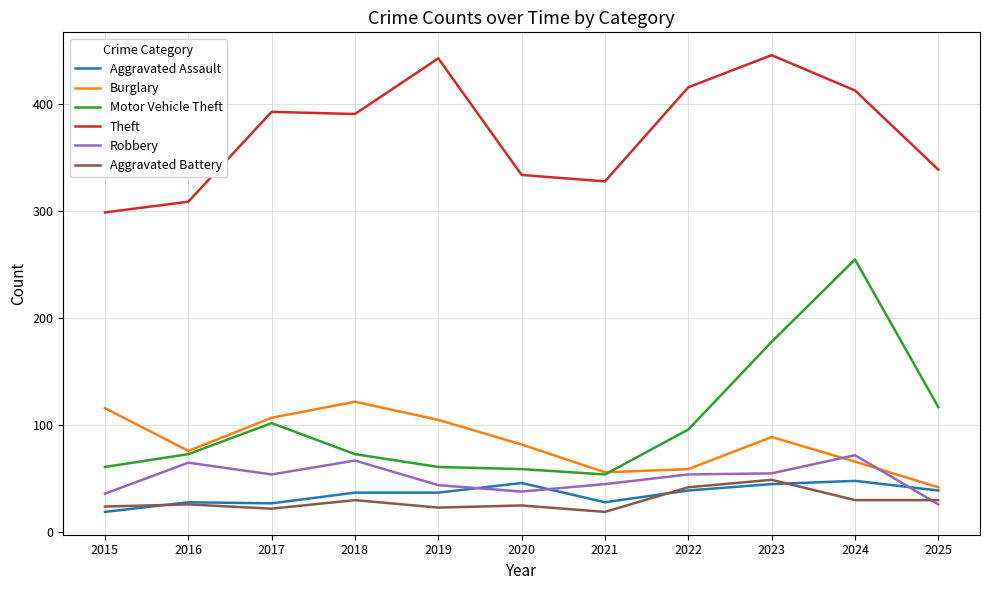

Does the chart display data point markers on the line(s)?

No